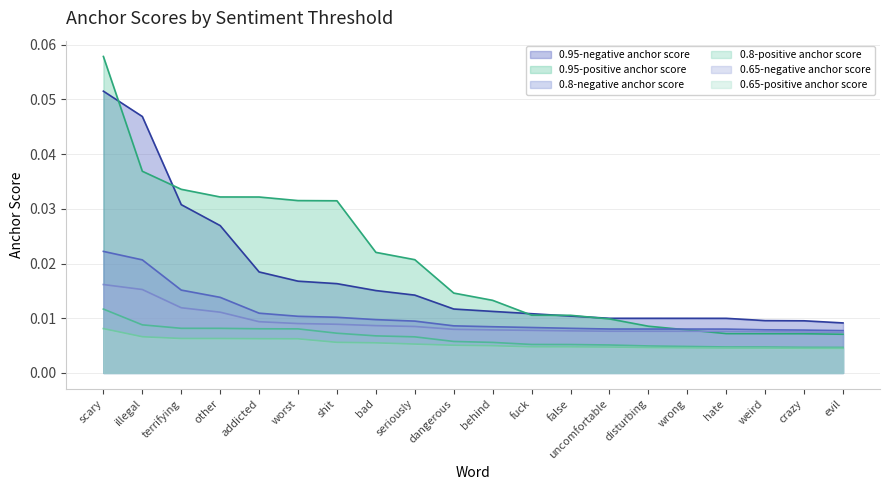

True or false: 0.95-positive anchor score and 0.8-positive anchor score cross at least once.

False